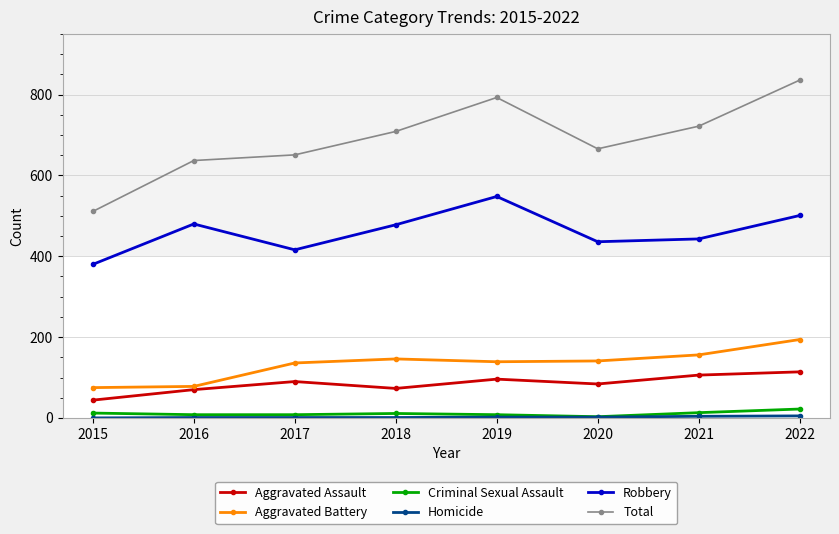

True or false: Aggravated Assault and Criminal Sexual Assault cross at least once.

False